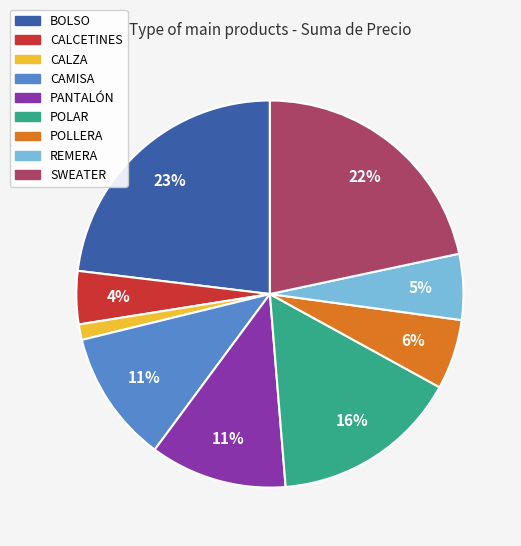

Count the number of slices in the pie.

9